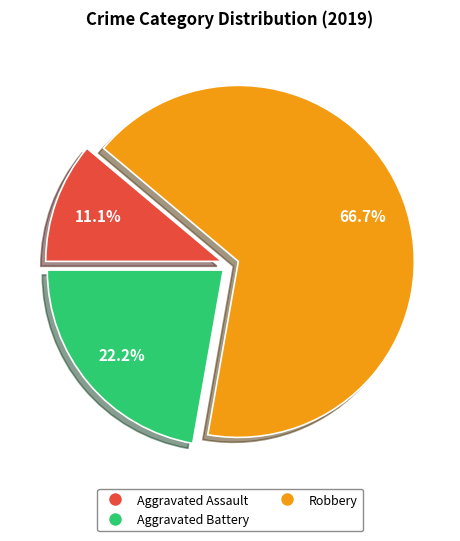

Does Robbery account for over 50% of the chart?

Yes